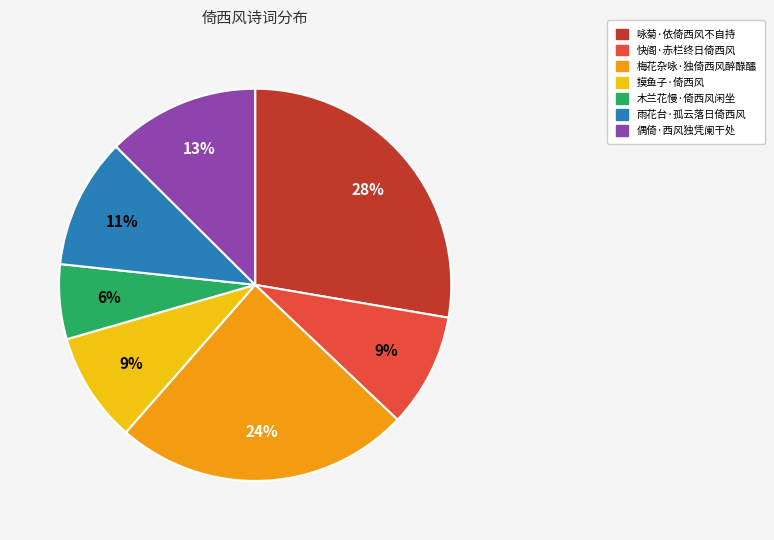

To the nearest percent, what is the average slice percentage?

14%